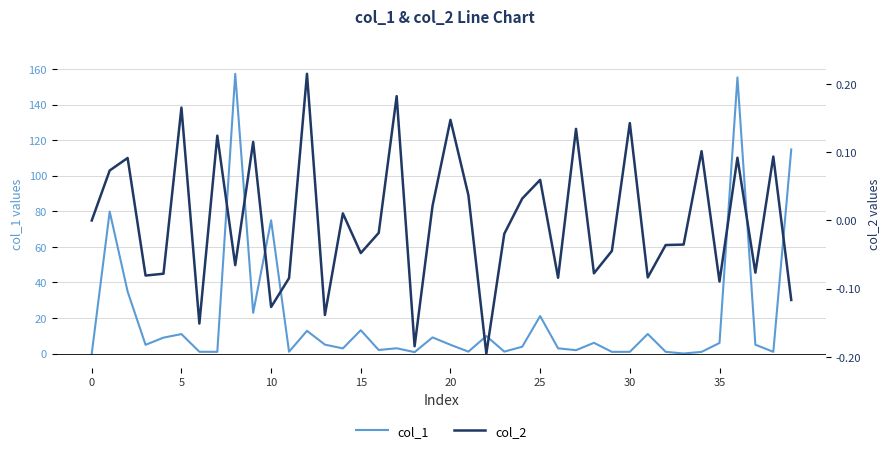

What is the label of the 28th point from the left?

27